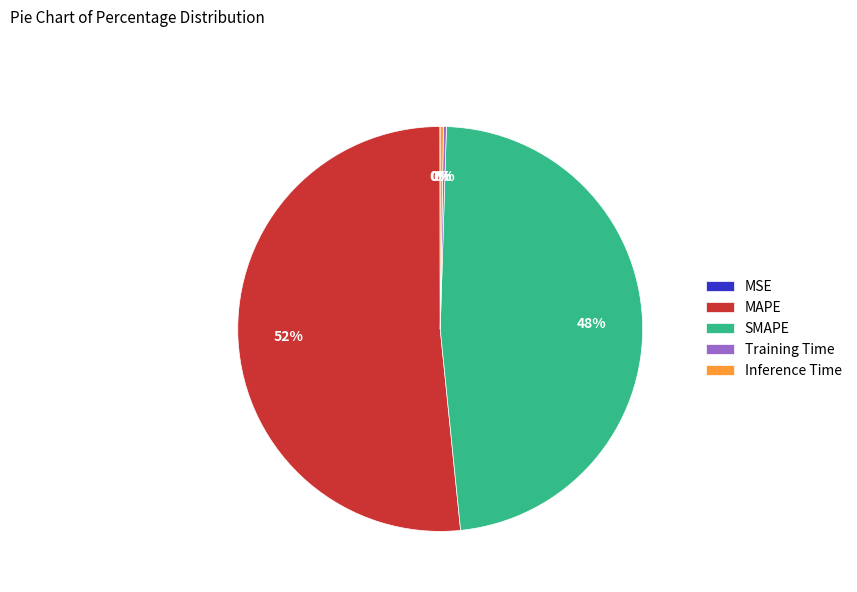

What is the largest slice in the pie chart?

MAPE